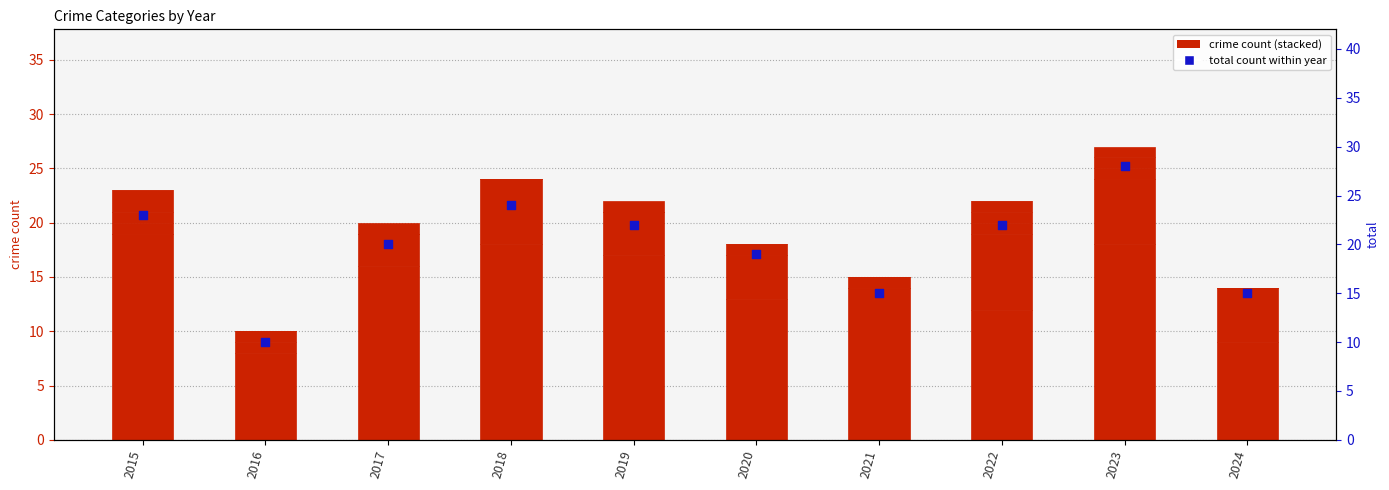

Is the value of total count within year at 2016 greater than the value of Theft at 2020?

No